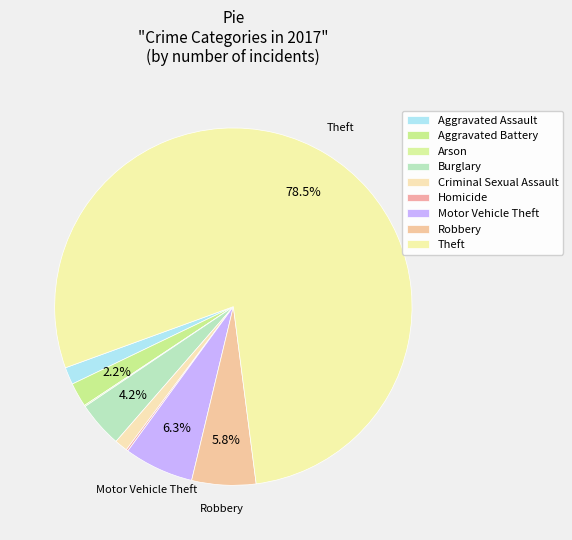

Approximately how many times larger is the value at Theft compared to Burglary?

18.9